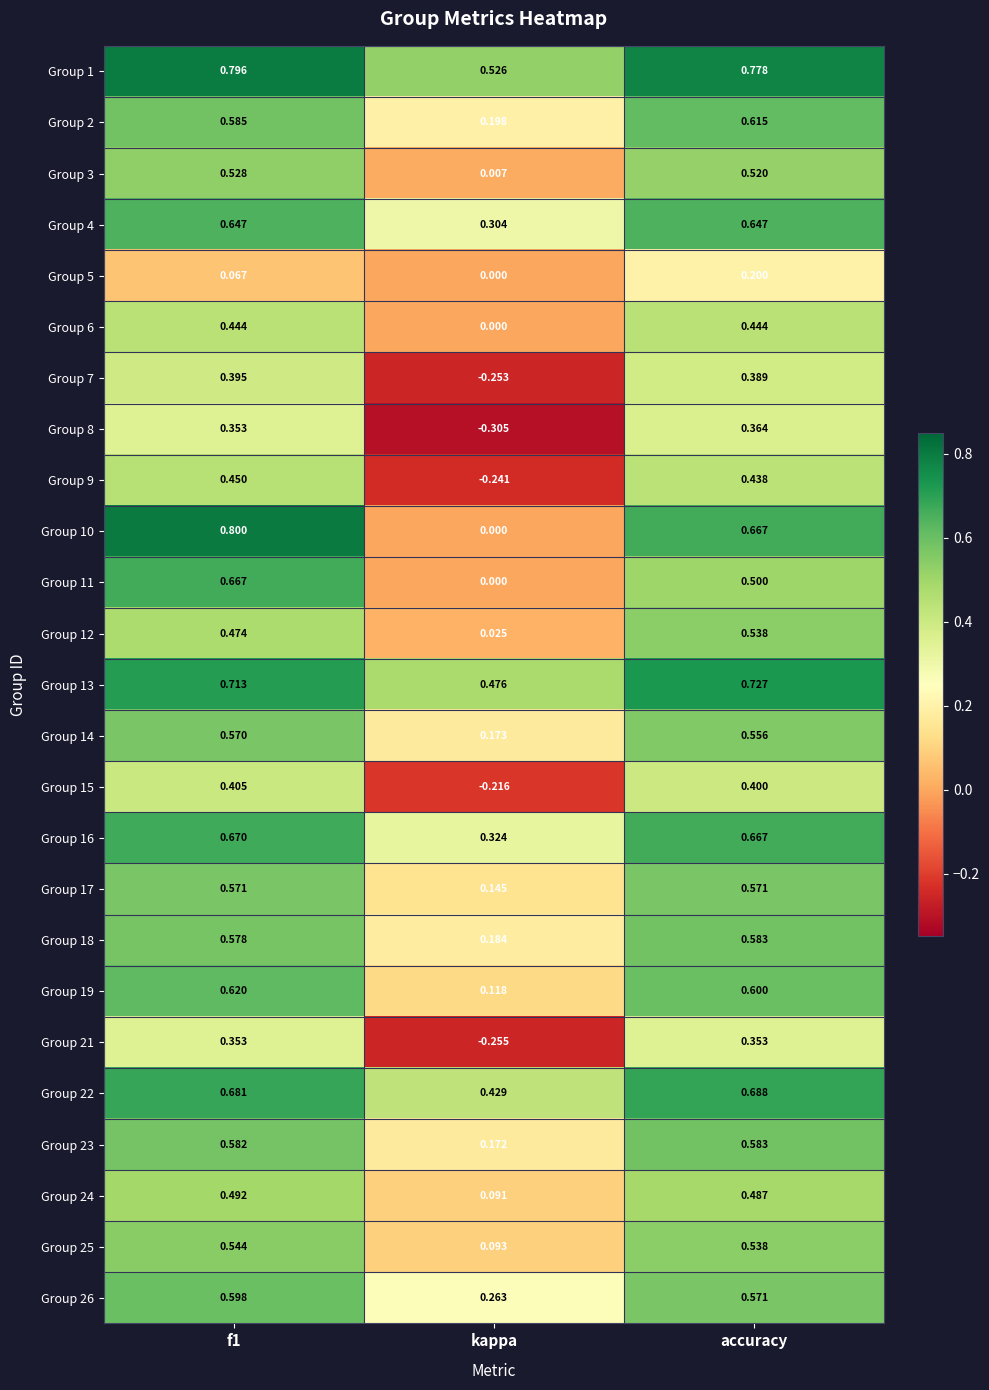

Is the value of Group 17 at accuracy greater than the value of Group 24 at f1?

Yes